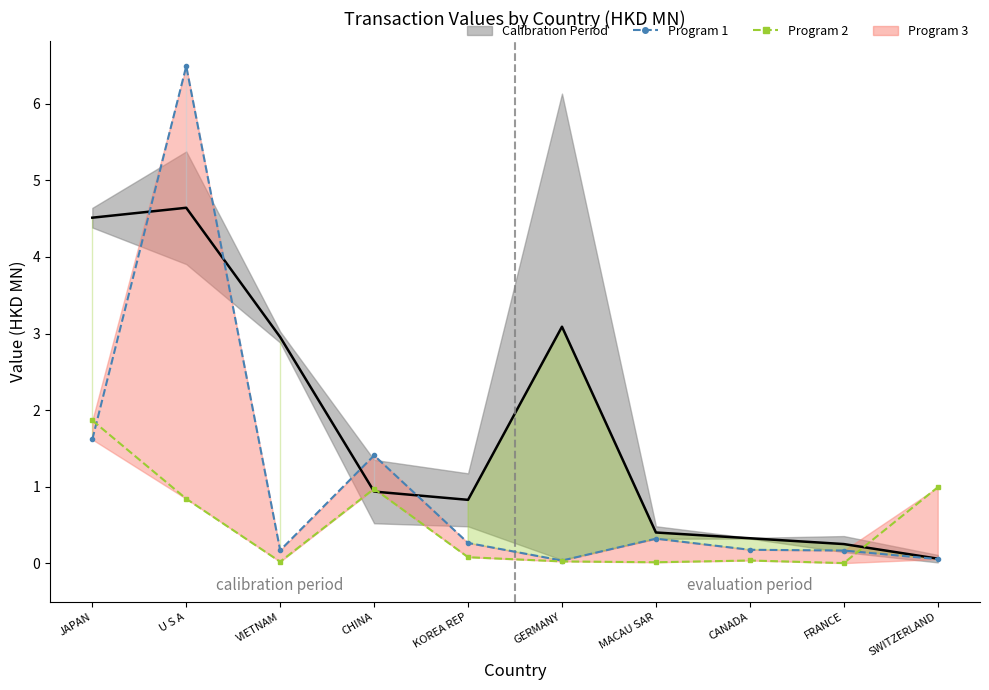

Is it true that Program 2 (201907) equals 1.2 at U S A?

False